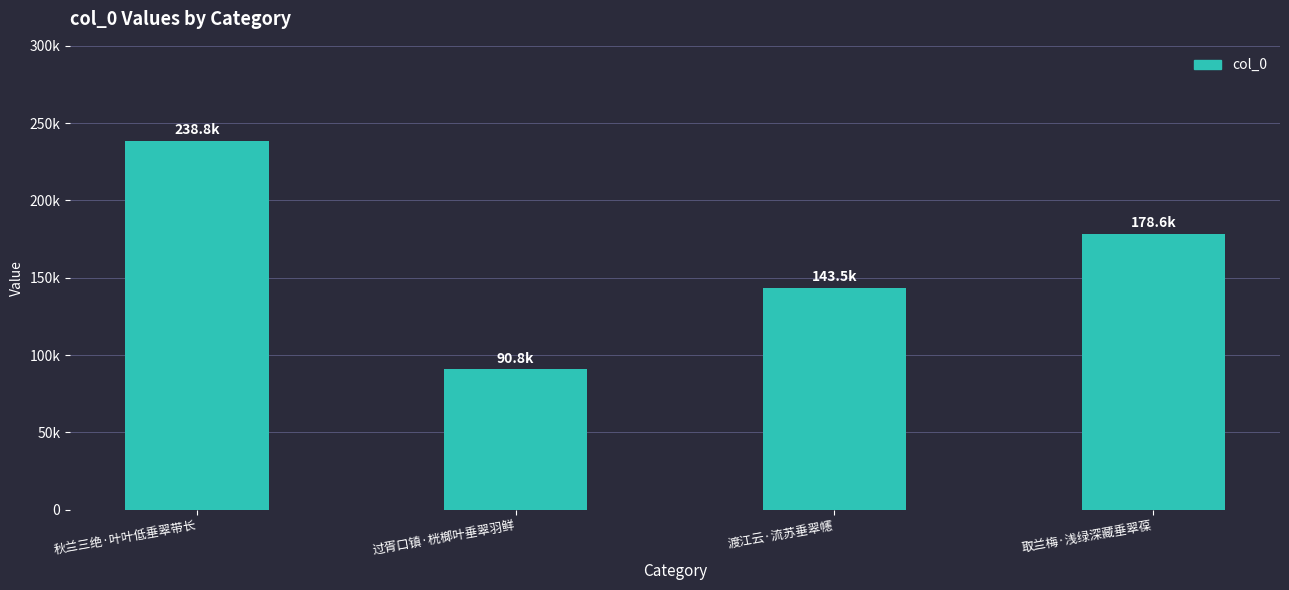

Reading left to right, what are all the values shown in this chart?

238777	90751	143529	178645